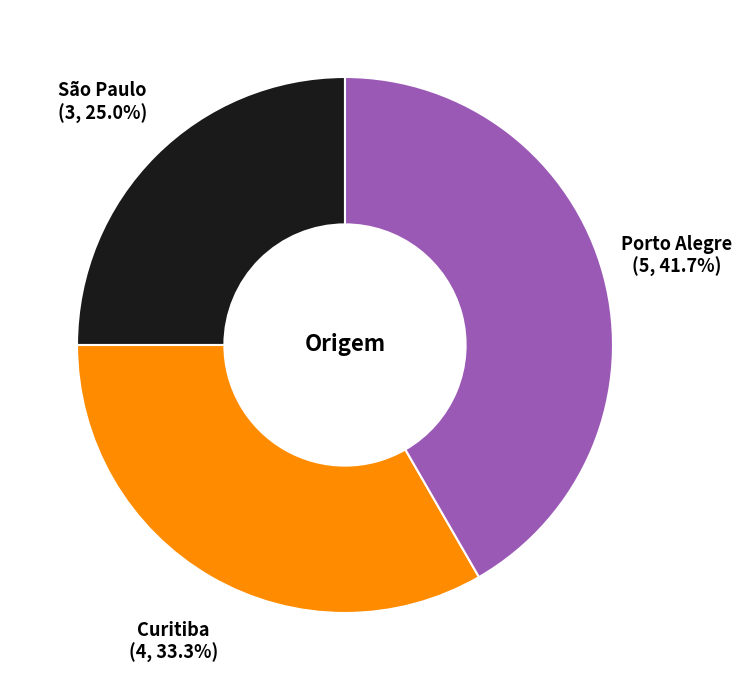

Between São Paulo and Porto Alegre, which is larger?

Porto Alegre